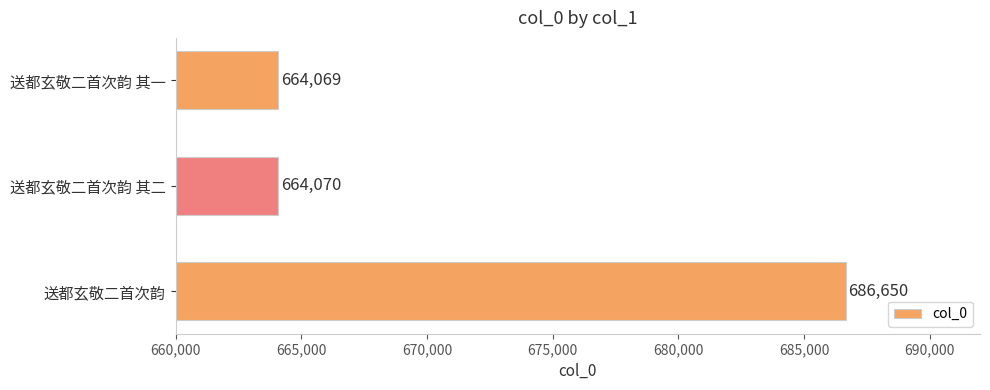

Where is the data nearest to the value 675359?

送都玄敬二首次韵 其二